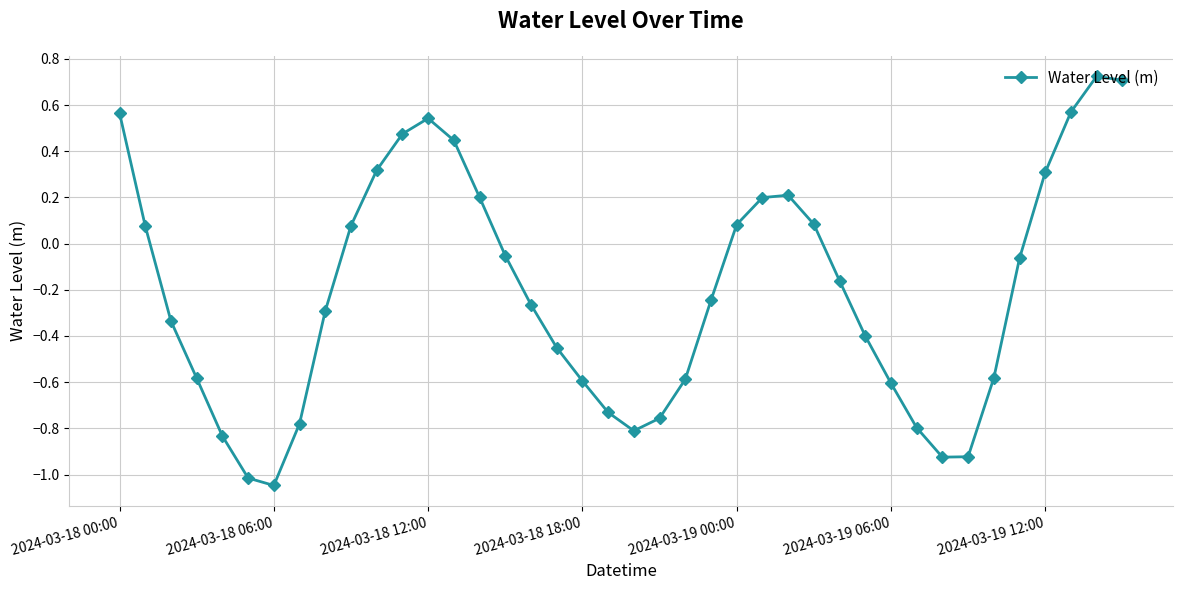

What is the difference between the maximum and second lowest values?

1.7